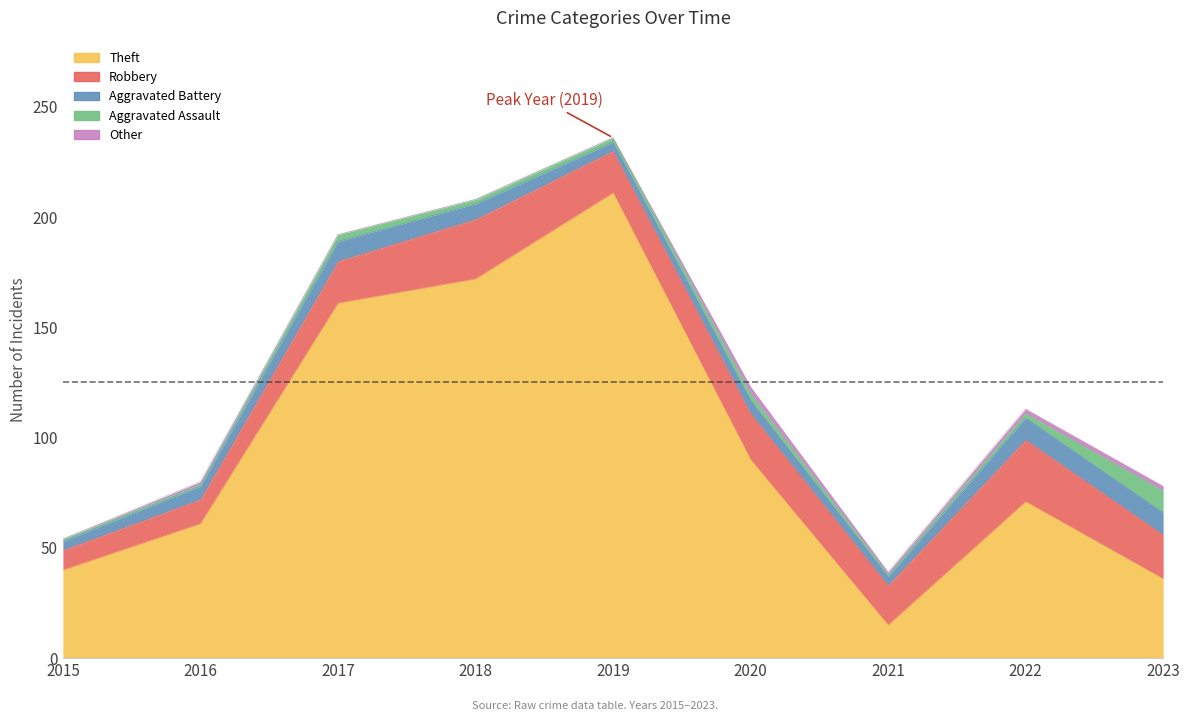

Reading right to left, list all the values displayed in this chart.

Theft: 2023=36	2022=71	2021=15	2020=90	2019=211	2018=172	2017=161	2016=61	2015=40
Robbery: 2023=20	2022=28	2021=18	2020=21	2019=19	2018=27	2017=19	2016=11	2015=9
Aggravated Battery: 2023=10	2022=10	2021=4	2020=6	2019=4	2018=7	2017=9	2016=6	2015=4
Aggravated Assault: 2023=10	2022=2	2021=1	2020=3	2019=2	2018=2	2017=3	2016=1	2015=1
Other: 2023=2	2022=2	2021=1	2020=3	2019=0	2018=0	2017=0	2016=1	2015=0